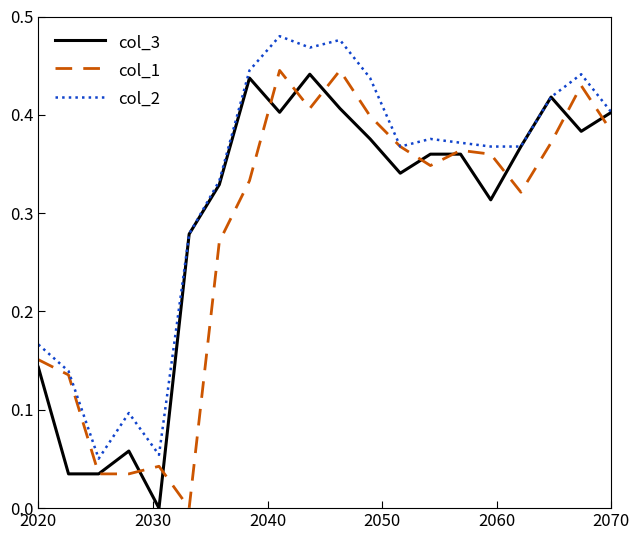

List the series in order of their overall mean, highest first.

col_2, col_3, col_1